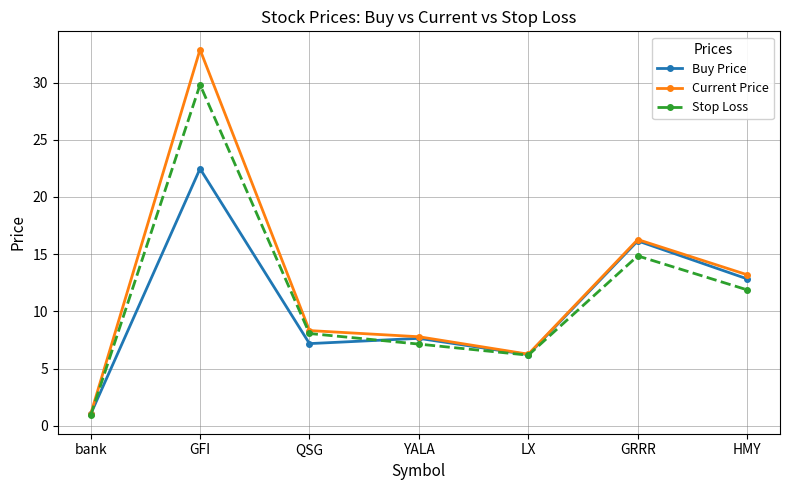

Rank the series by their maximum value, from lowest to highest.

Buy Price, Stop Loss, Current Price